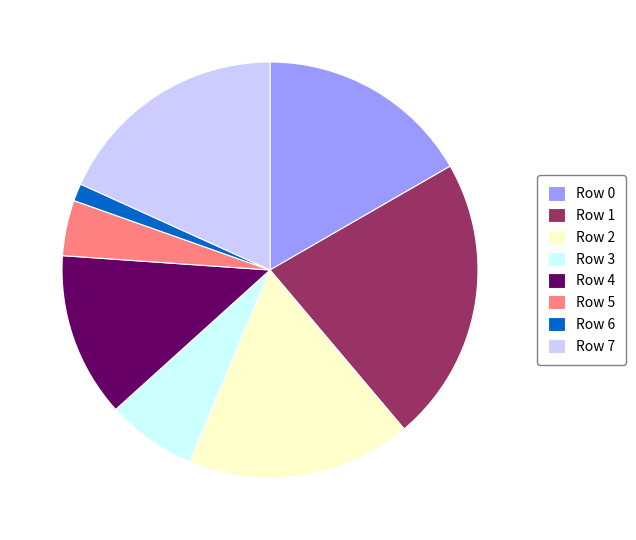

Approximately how many times larger is the value at Row 7 compared to Row 5?

4.2